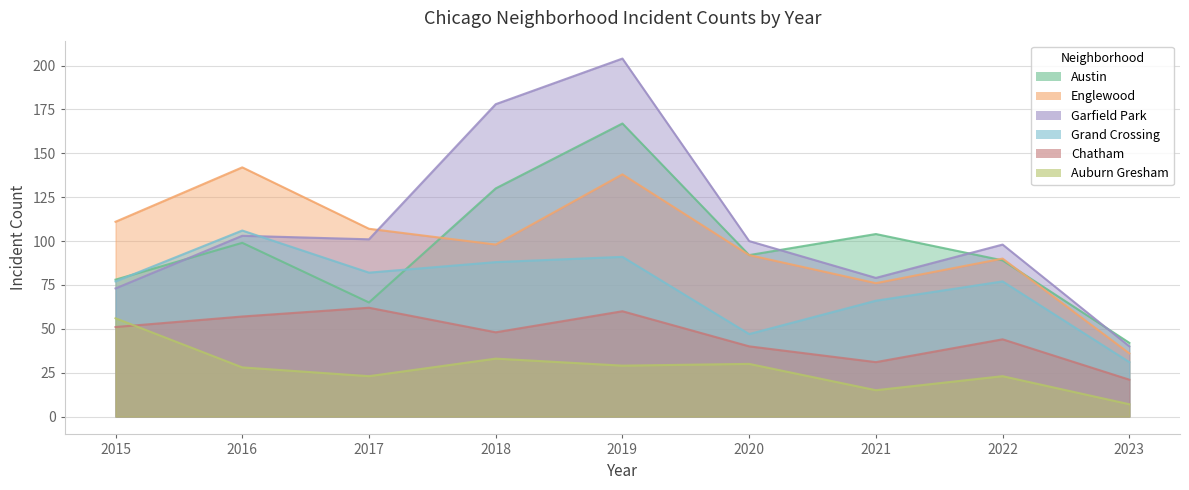

Reading right to left, list all the values displayed in this chart.

Austin: 42	89	104	92	167	130	65	99	78
Englewood: 36	90	76	92	138	98	107	142	111
Garfield Park: 40	98	79	100	204	178	101	103	73
Grand Crossing: 31	77	66	47	91	88	82	106	77
Chatham: 21	44	31	40	60	48	62	57	51
Auburn Gresham: 7	23	15	30	29	33	23	28	56